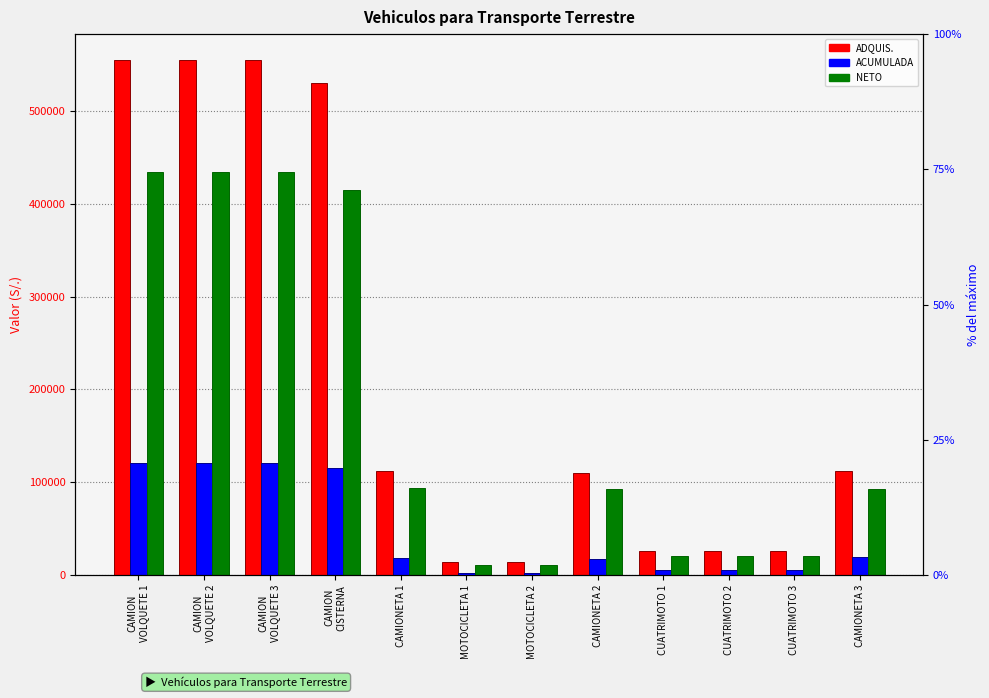

How many bars are there in total?

36